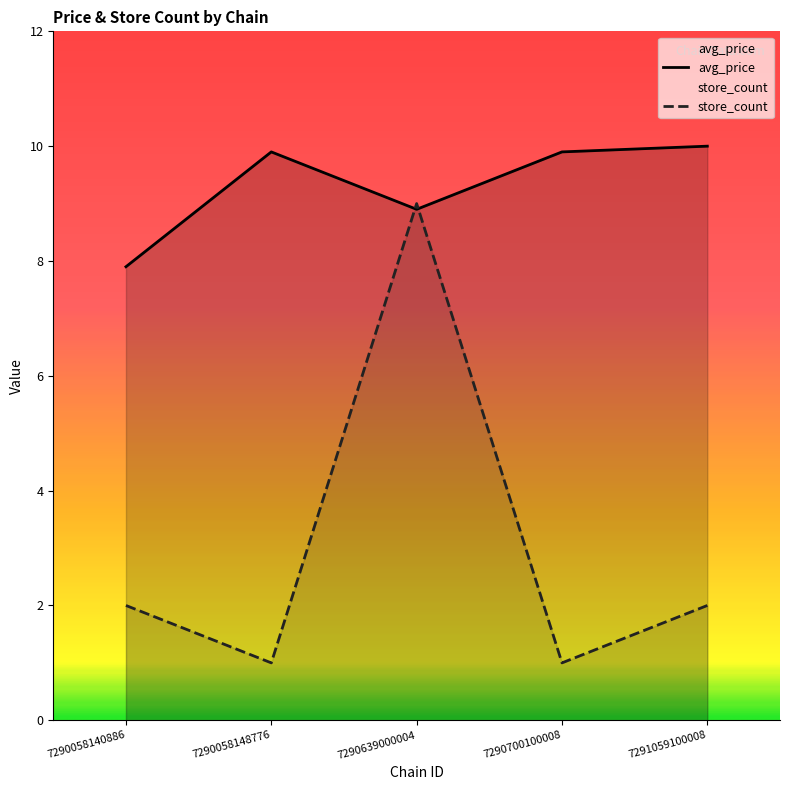

True or false: avg_price has a value of 6.2 at 7290700100008.

False